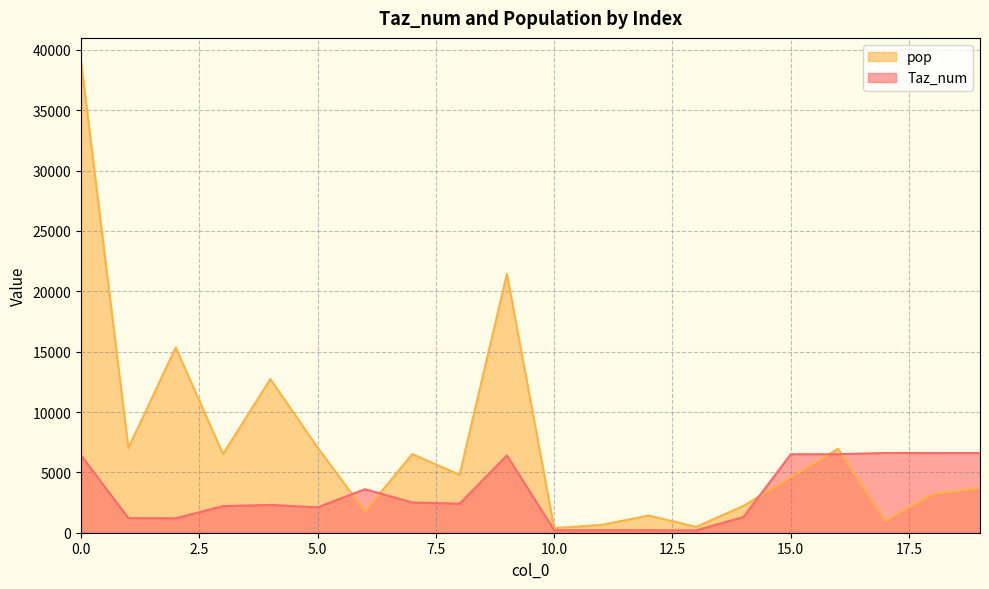

Reading right to left, extract all data points from this chart.

Taz_num: 6603.0	6602.0	6610.0	6505.0	6503.0	1303.0	202.0	205.0	206.0	209.0	6402.0	2404.0	2505.0	3605.0	2101.0	2303.0	2203.0	1201.0	1206.0	6401.0
pop: 3699.7	3228.5	996.5	6958.9	4598.8	2231.6	482.5	1422.4	651.1	380.4	21444.0	4801.8	6514.3	1763.4	7049.3	12731.9	6514.1	15344.1	7017.5	39041.8